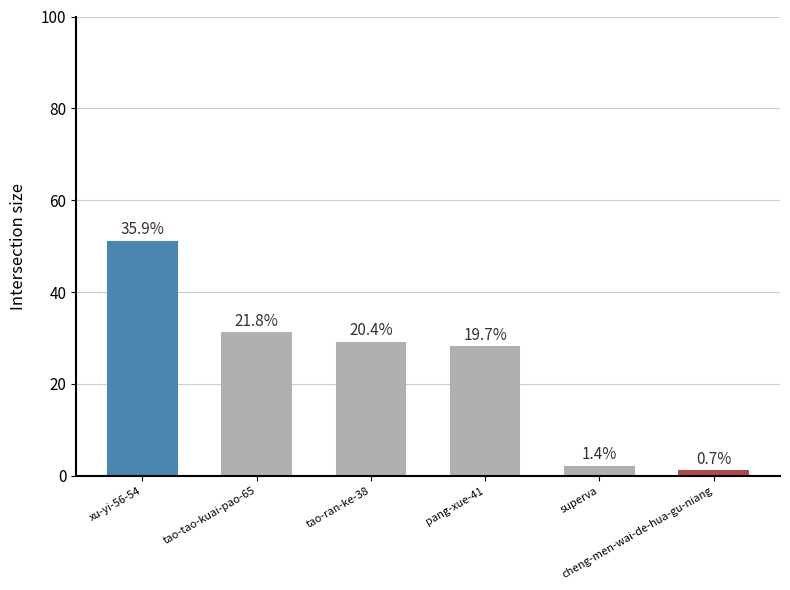

What is the difference between the maximum and second lowest values?

49